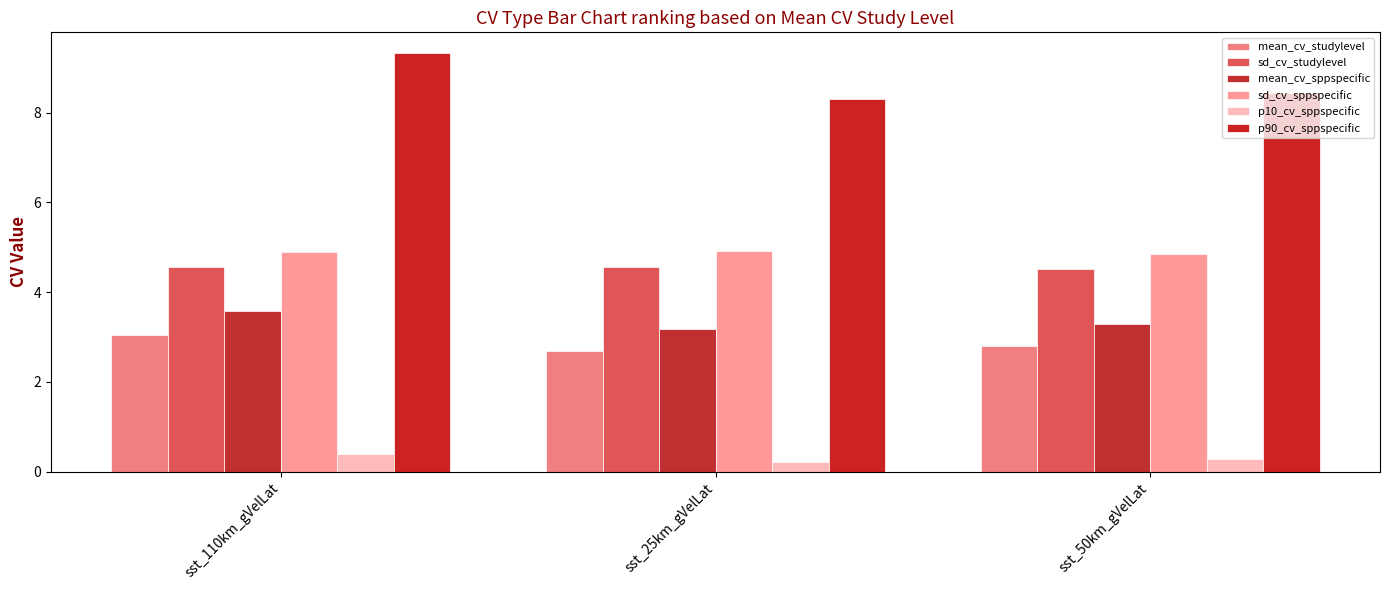

Rank the series by their maximum value, from lowest to highest.

p10_cv_sppspecific, mean_cv_studylevel, mean_cv_sppspecific, sd_cv_studylevel, sd_cv_sppspecific, p90_cv_sppspecific